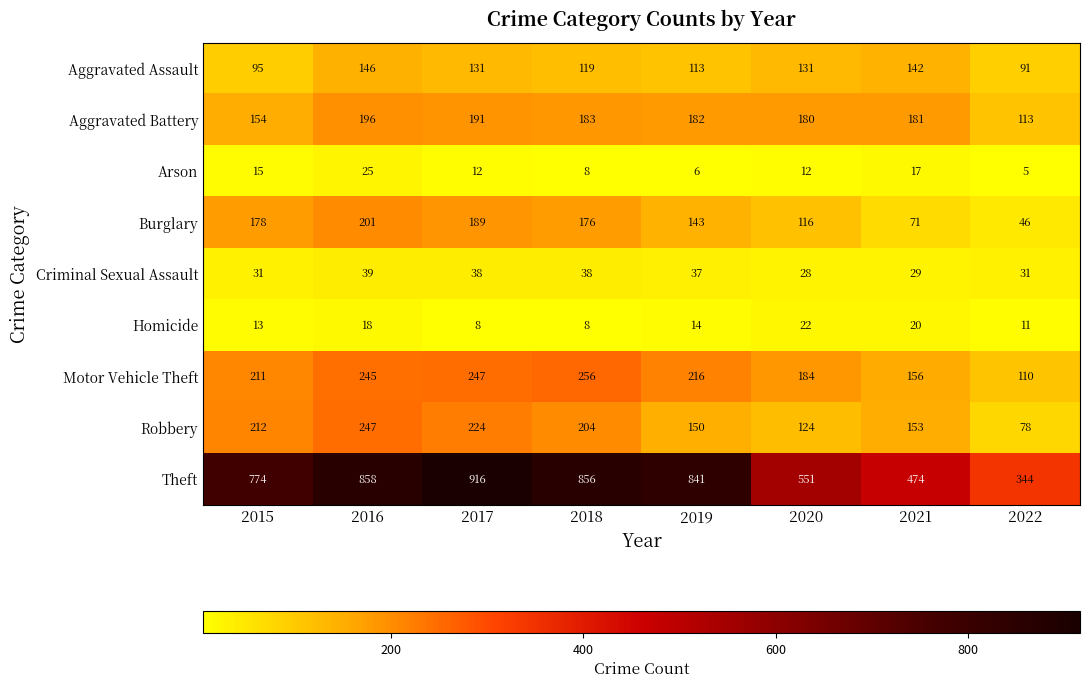

What is the total value across all series at 2015?

1683